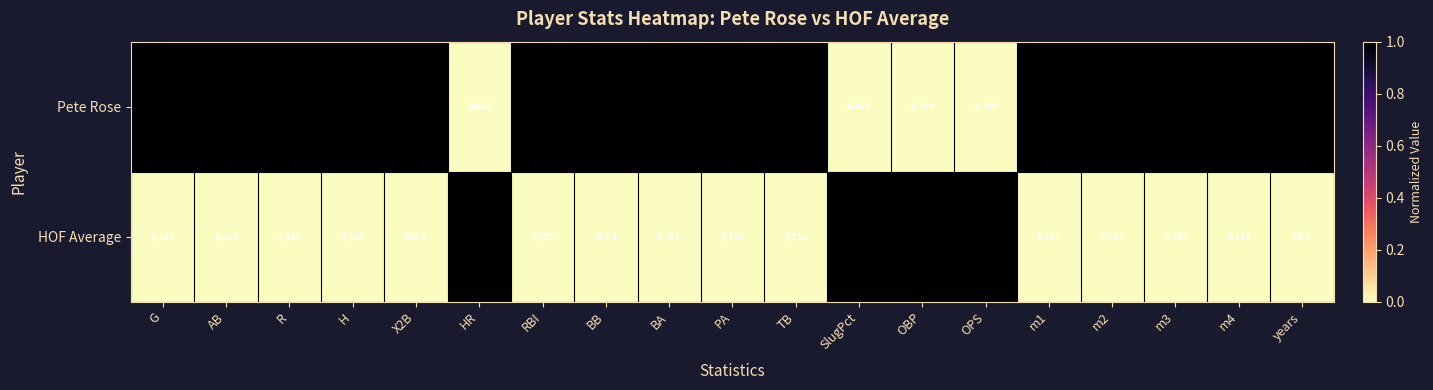

At how many categories does at least one series exceed 0?

19